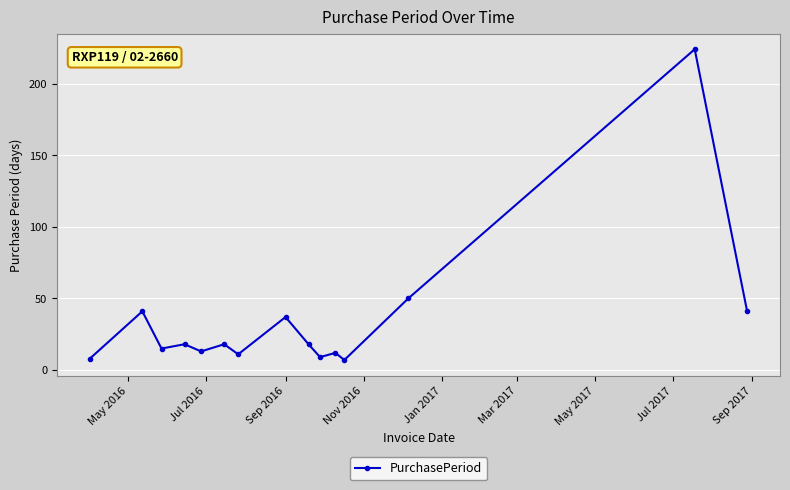

Reading left to right, transcribe all the data shown in this chart.

8	41	15	18	13	18	11	37	18	9	12	7	50	224	41